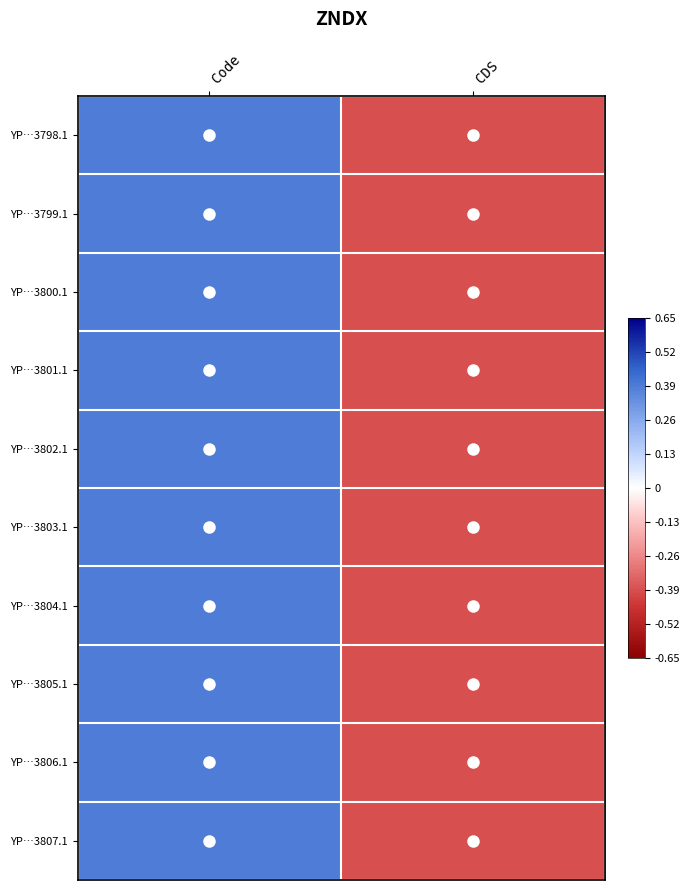

Reading right to left, list all the values displayed in this chart.

YP…3798.1: CDS=-0.4	Code=0.4
YP…3799.1: CDS=-0.4	Code=0.4
YP…3800.1: CDS=-0.4	Code=0.4
YP…3801.1: CDS=-0.4	Code=0.4
YP…3802.1: CDS=-0.4	Code=0.4
YP…3803.1: CDS=-0.4	Code=0.4
YP…3804.1: CDS=-0.4	Code=0.4
YP…3805.1: CDS=-0.4	Code=0.4
YP…3806.1: CDS=-0.4	Code=0.4
YP…3807.1: CDS=-0.4	Code=0.4